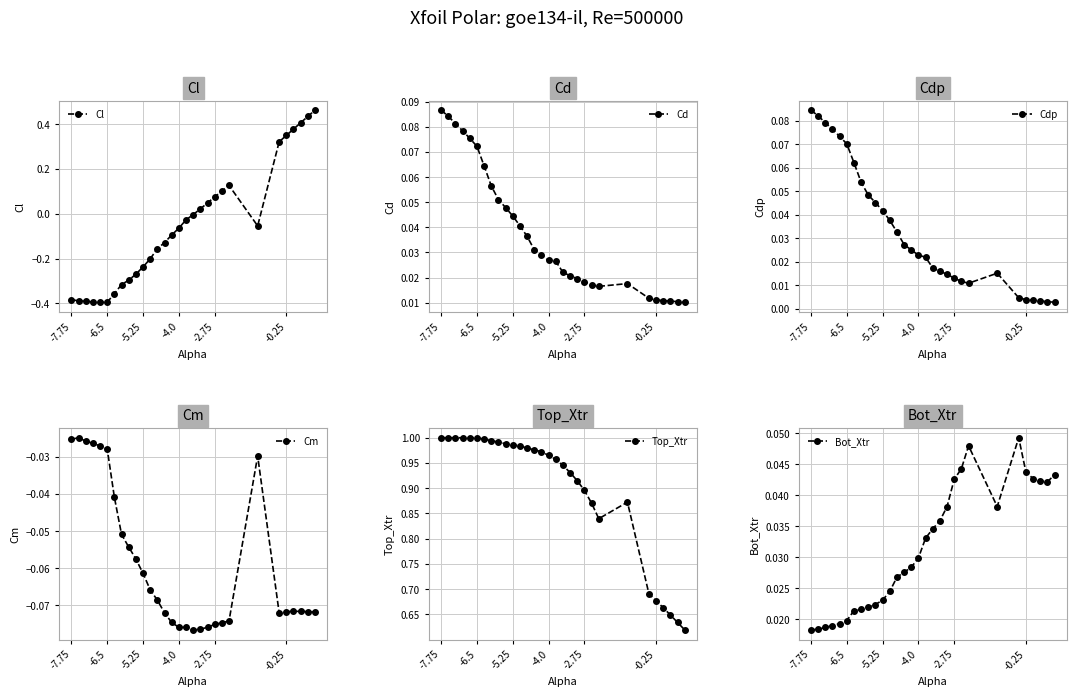

What is the difference between the maximum and minimum values in the Cm series?

0.1